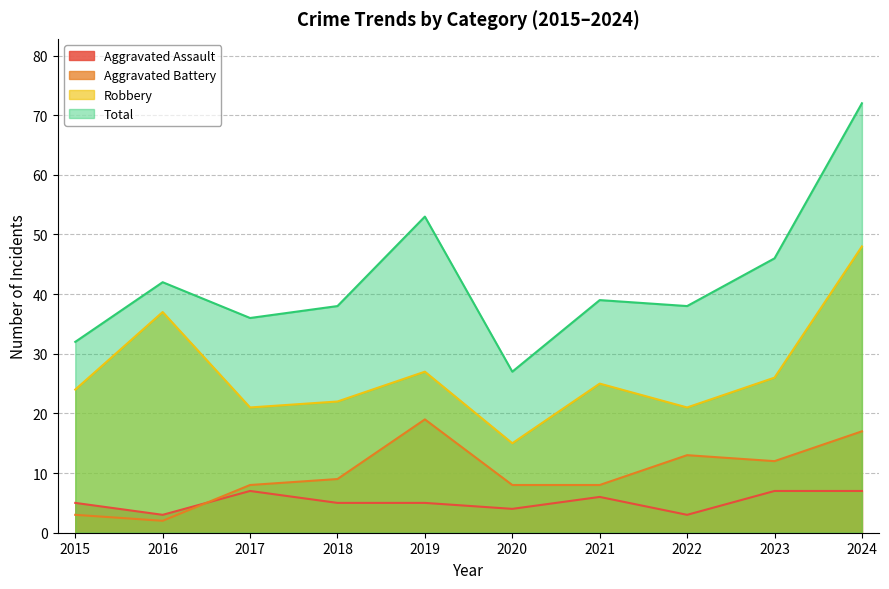

Rank the categories by Total value from highest to lowest.

2024, 2019, 2023, 2016, 2021, 2018, 2022, 2017, 2015, 2020